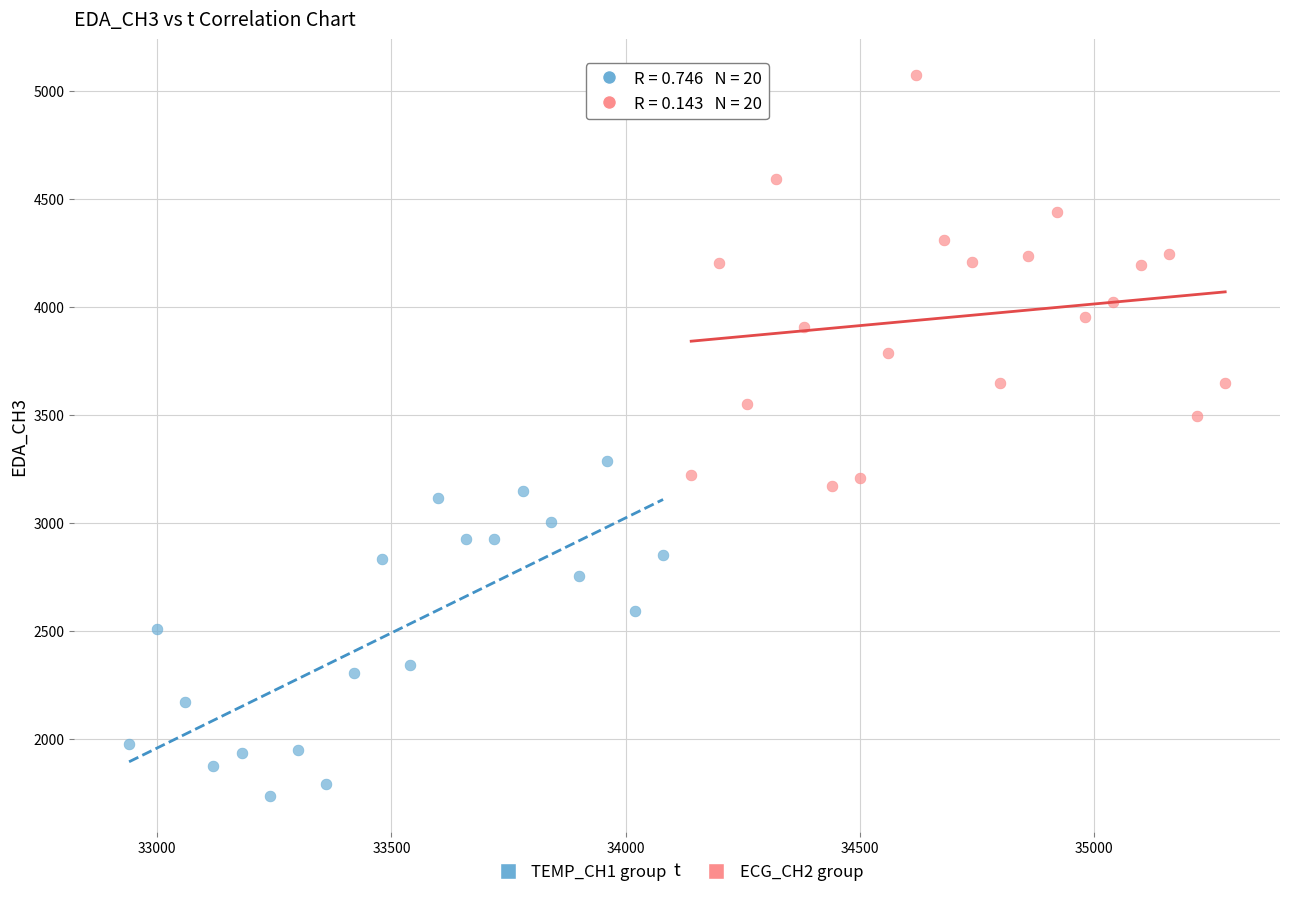

What are all the series names shown in the legend?

TEMP_CH1 group, ECG_CH2 group